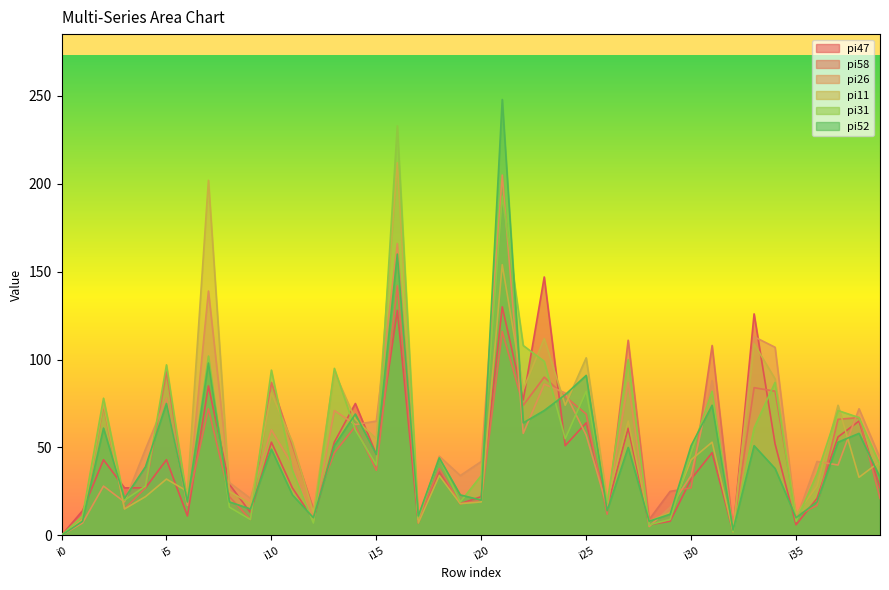

What is the highest value of the pi11 series?

212